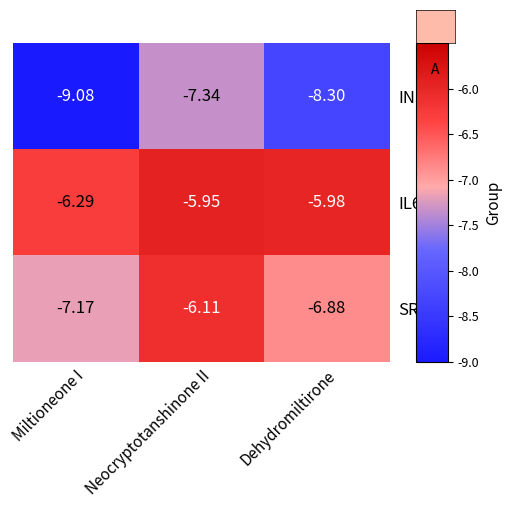

At which label is IL6 closest to -6?

Dehydromiltirone